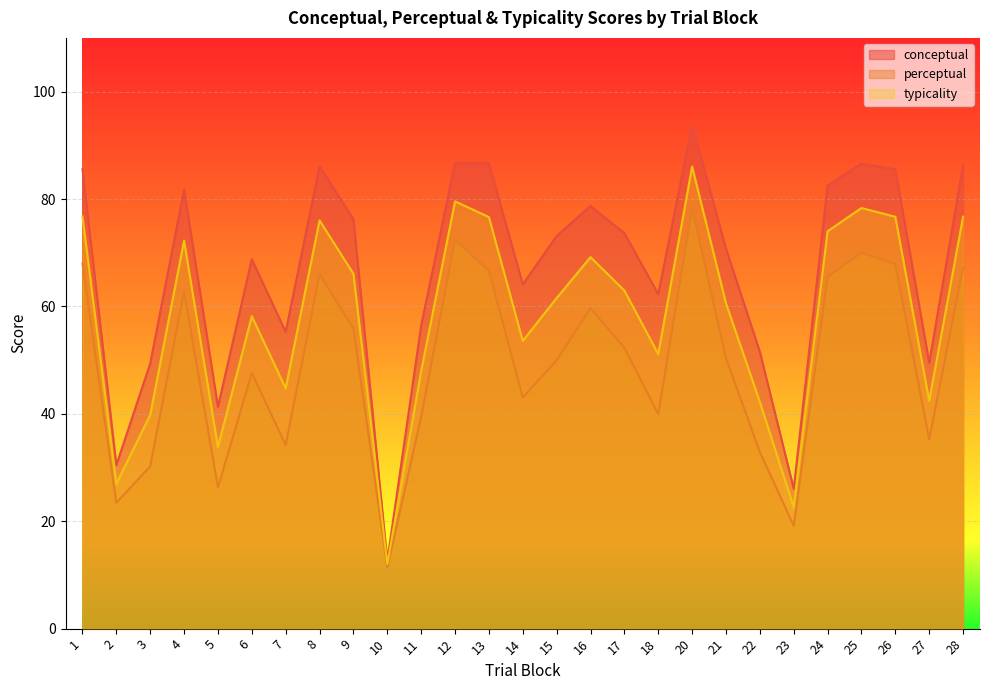

What is the value of the perceptual point at the 1st from the left?

68.0